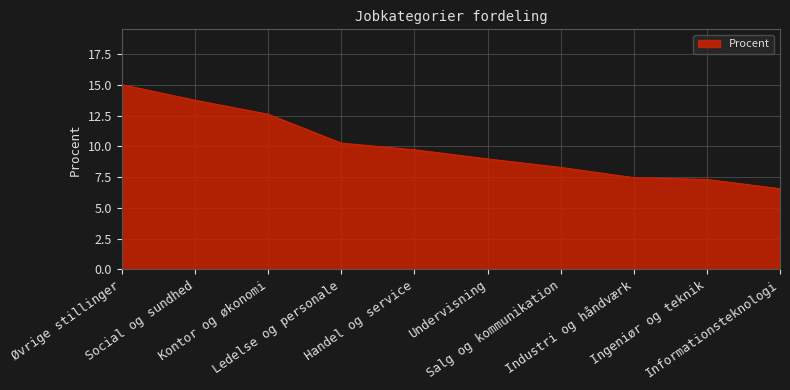

Is it true that the value at Kontor og økonomi is 12.6?

True